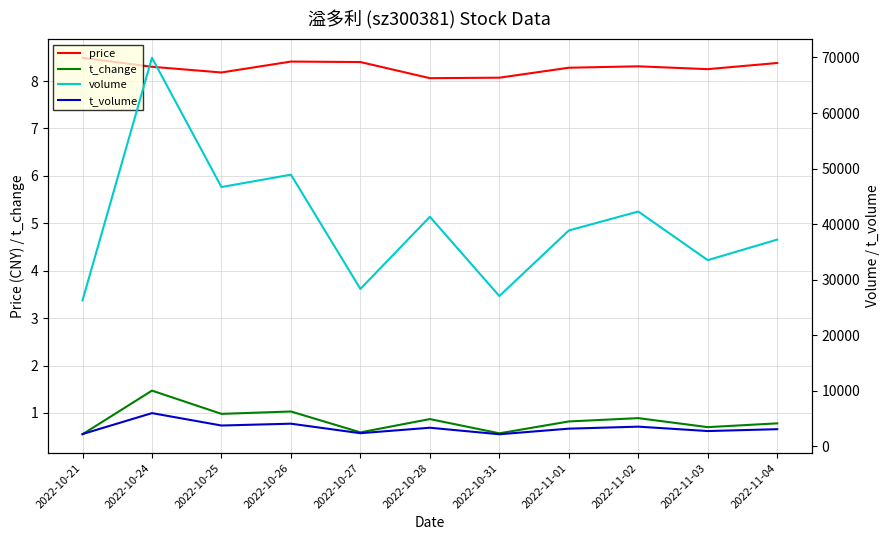

What is the maximum value shown in the chart?

69940.0